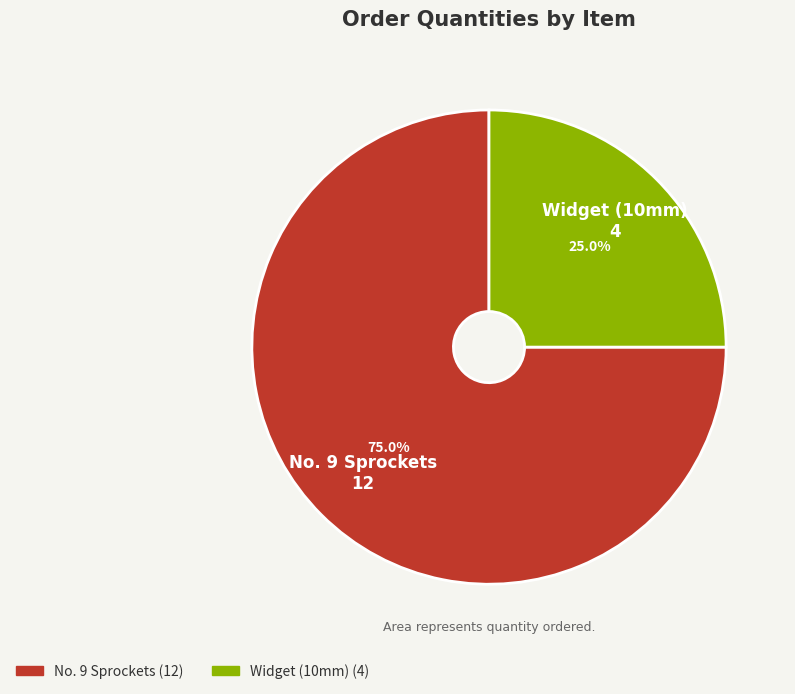

How many slices are in this pie chart?

2